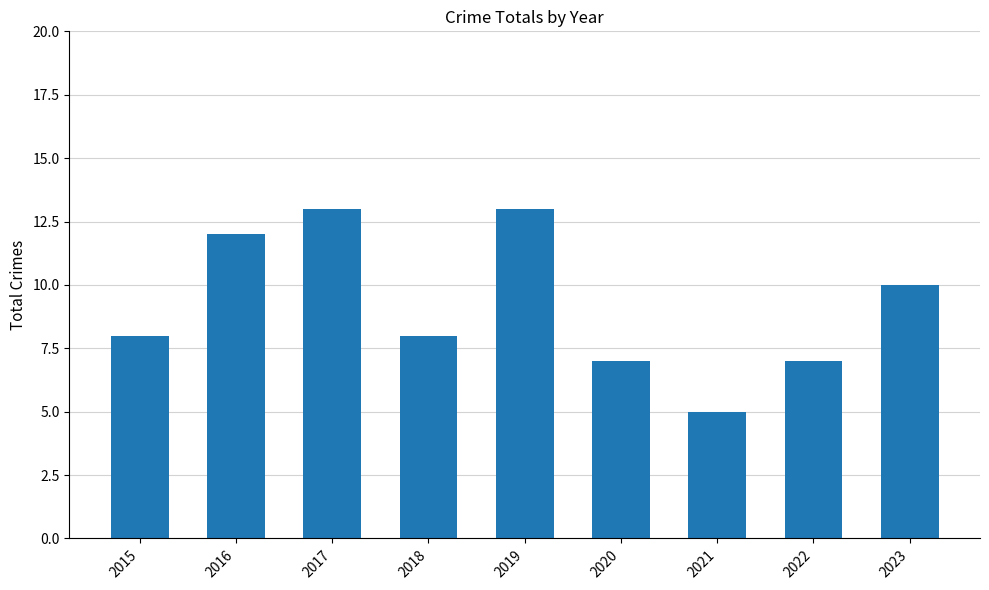

Between 2021 and 2022, which is larger?

2022